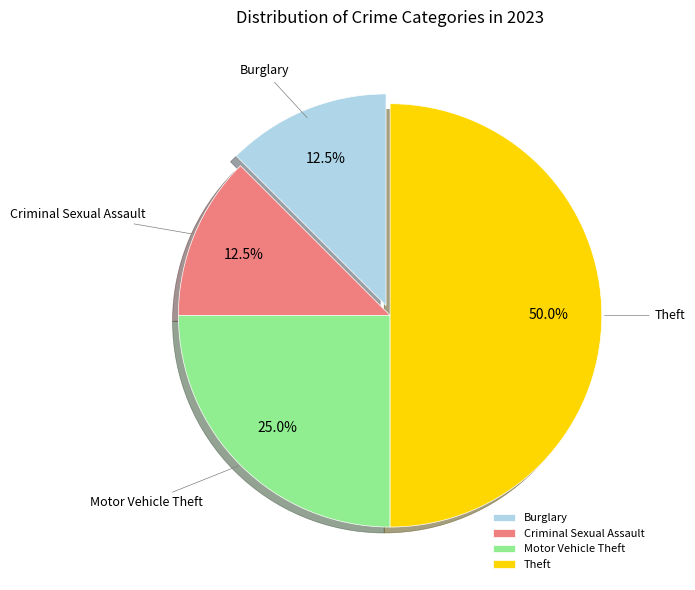

Combined, what portion of the pie is Motor Vehicle Theft and Burglary?

37.5%